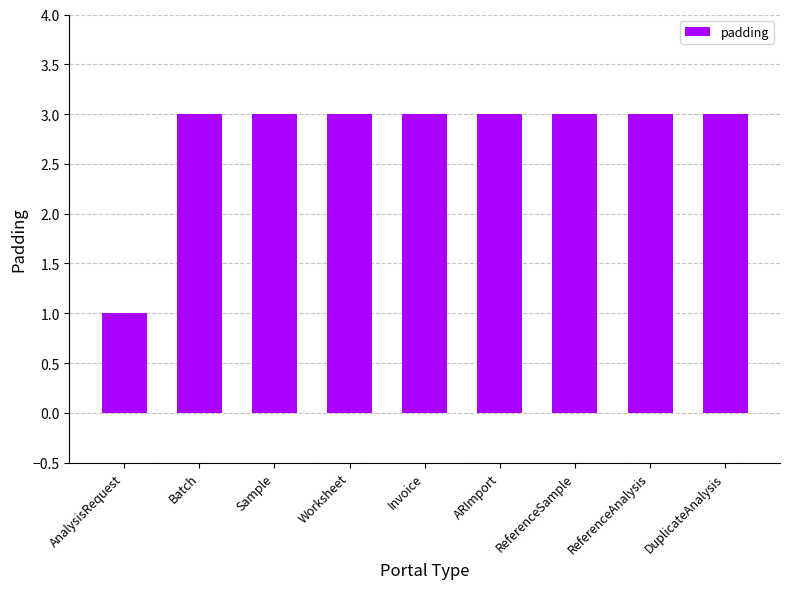

Does the chart contain any negative values?

No